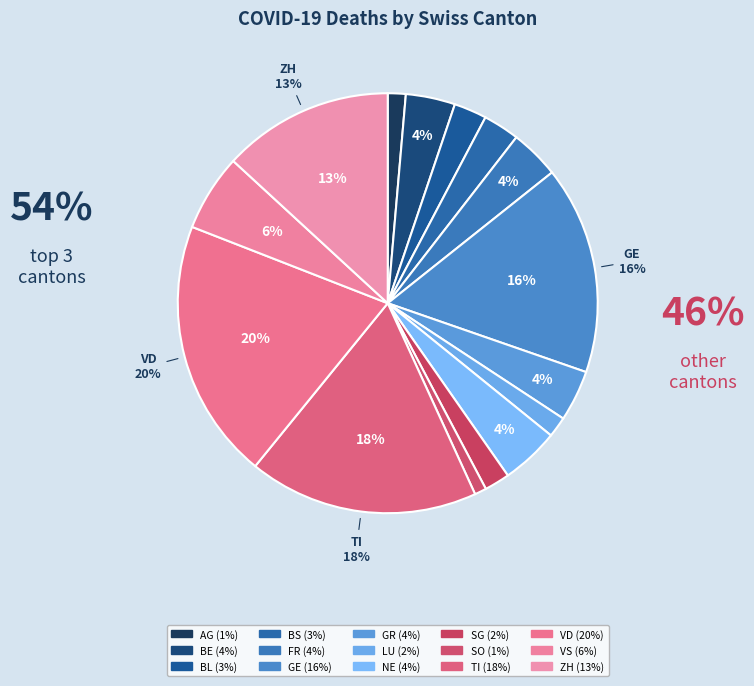

How many segments does this pie chart have?

15